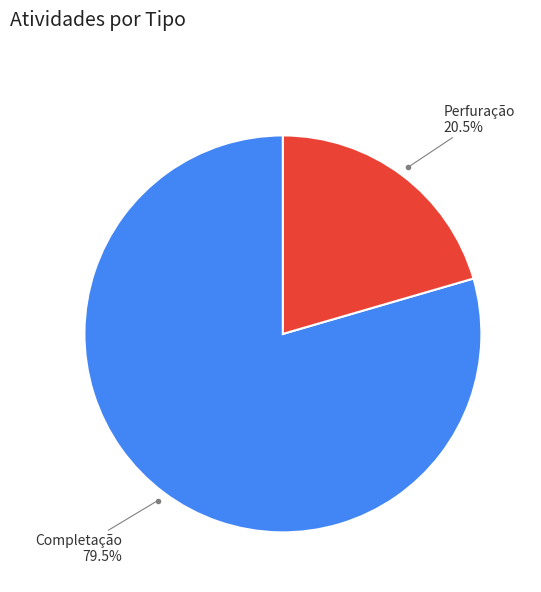

Is there any slice that represents more than half of the pie?

Yes